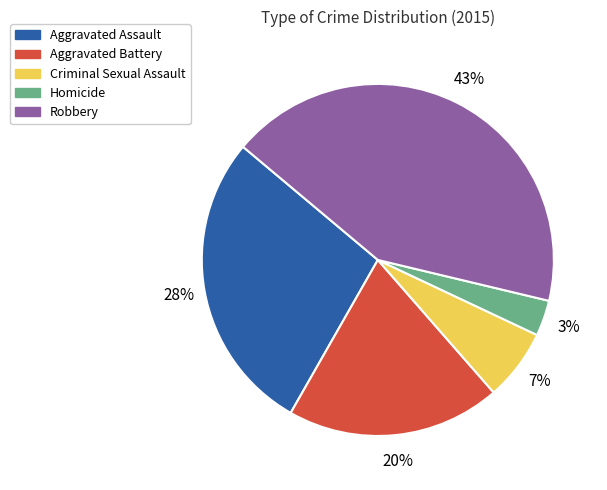

Count the number of slices in the pie.

5